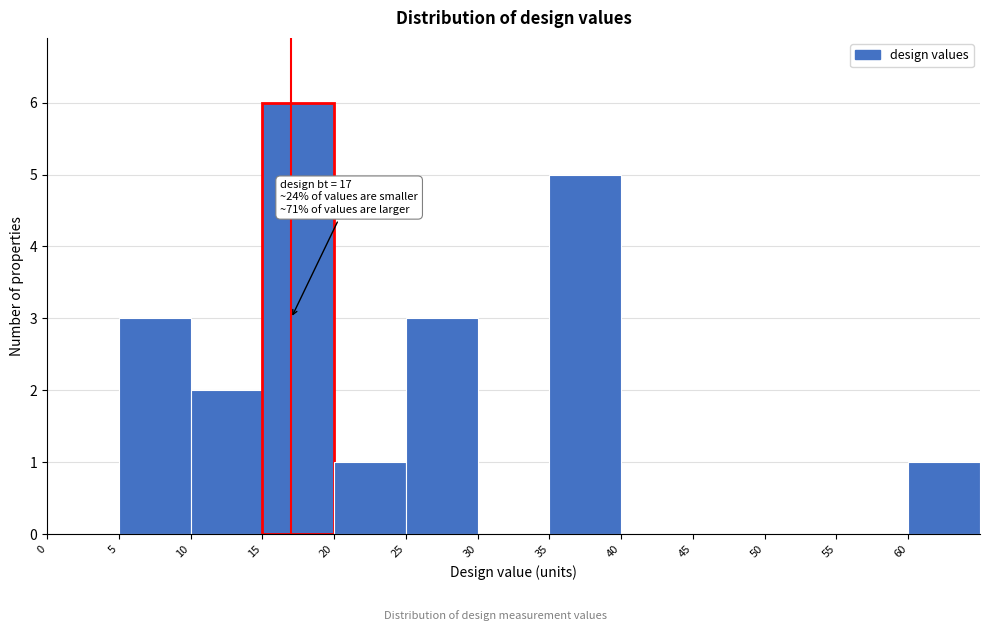

Which range on the x-axis has the tallest bar?

15 to 20